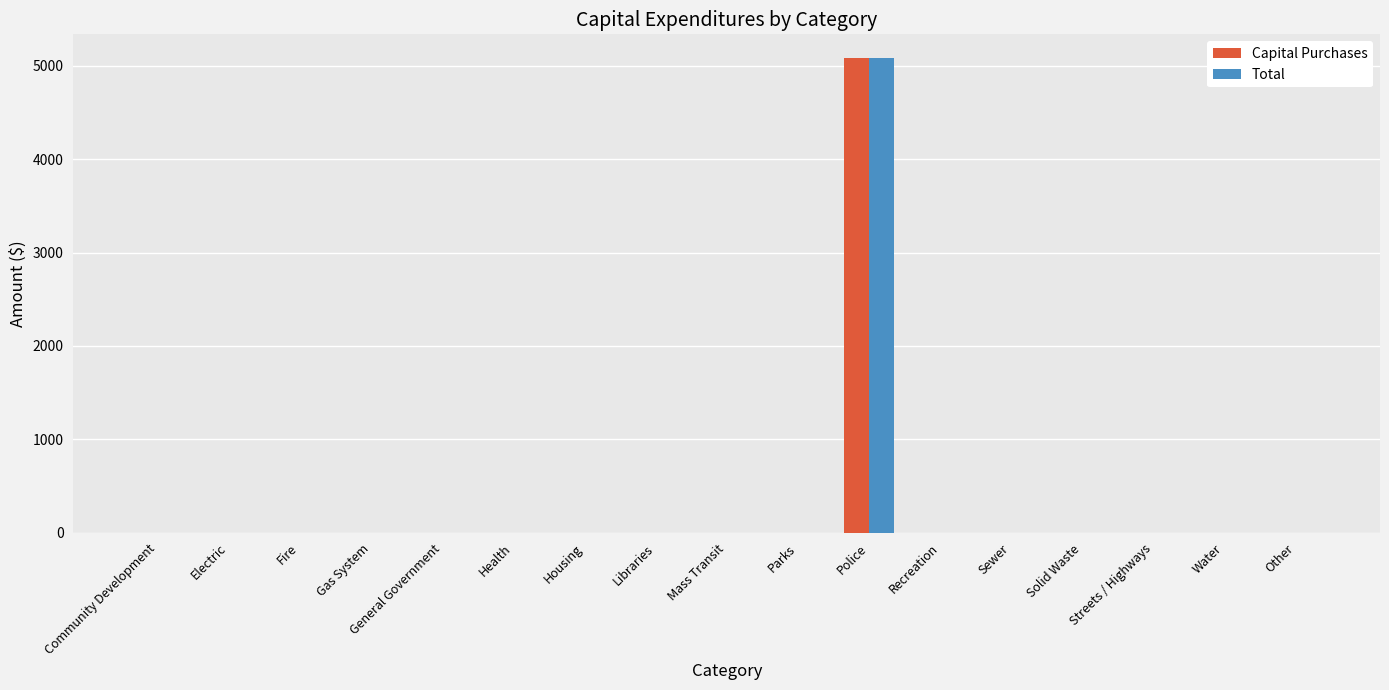

Which label corresponds to the largest value in the chart?

Police